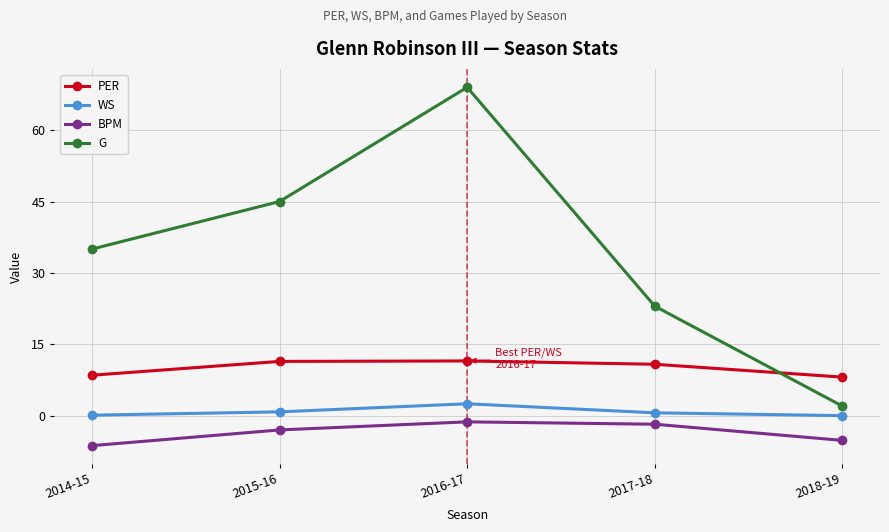

What position from the right is 2017-18?

2